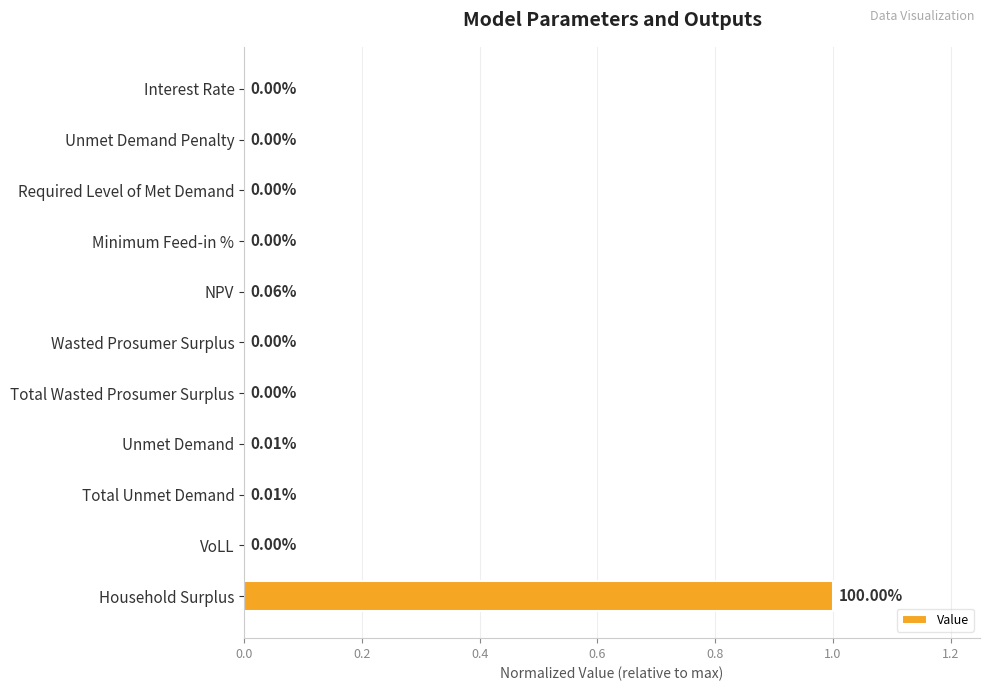

Are the bars grouped side by side (vs. stacked)?

No